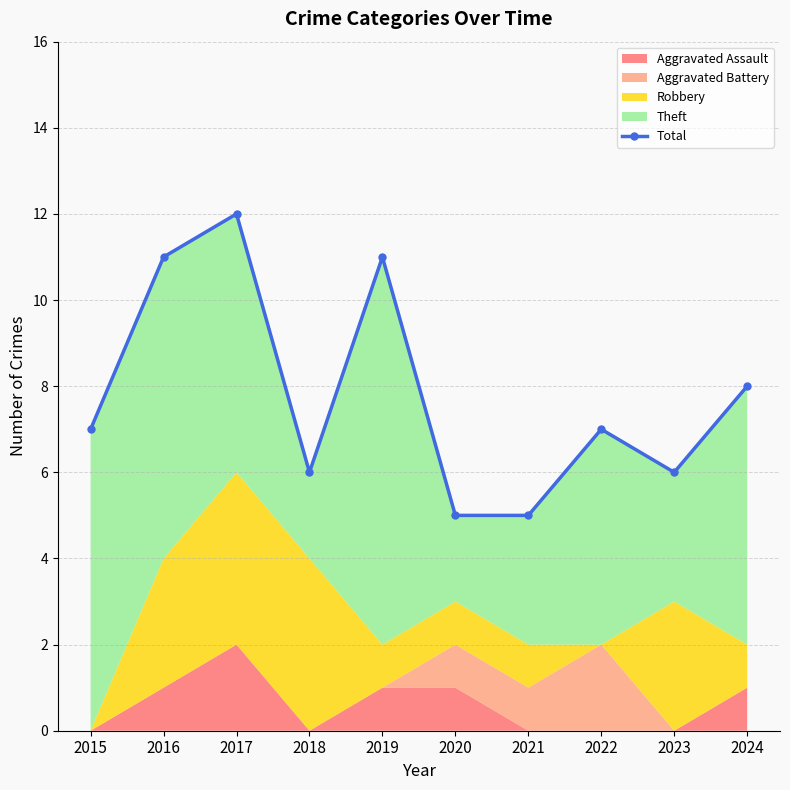

What is the approximate value at 2020?

5